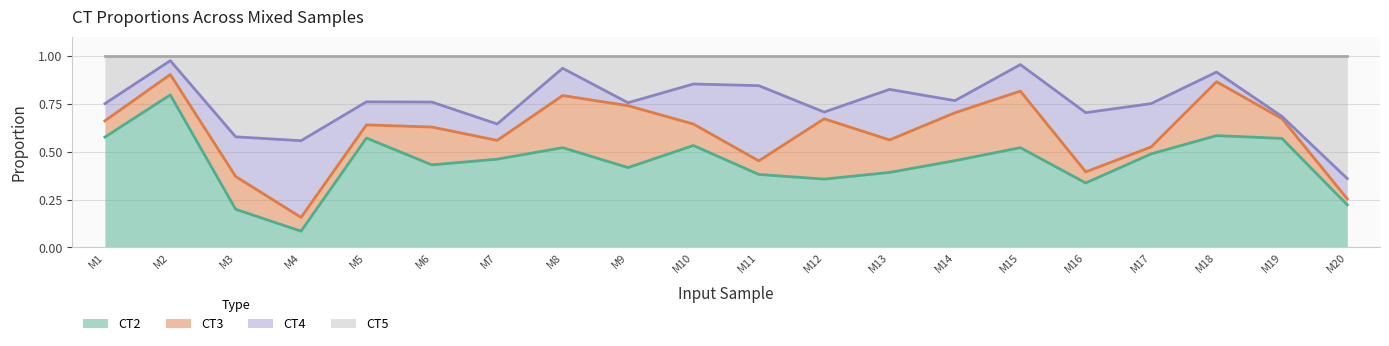

The CT2 series shows 0.2 at M2. True or false?

False